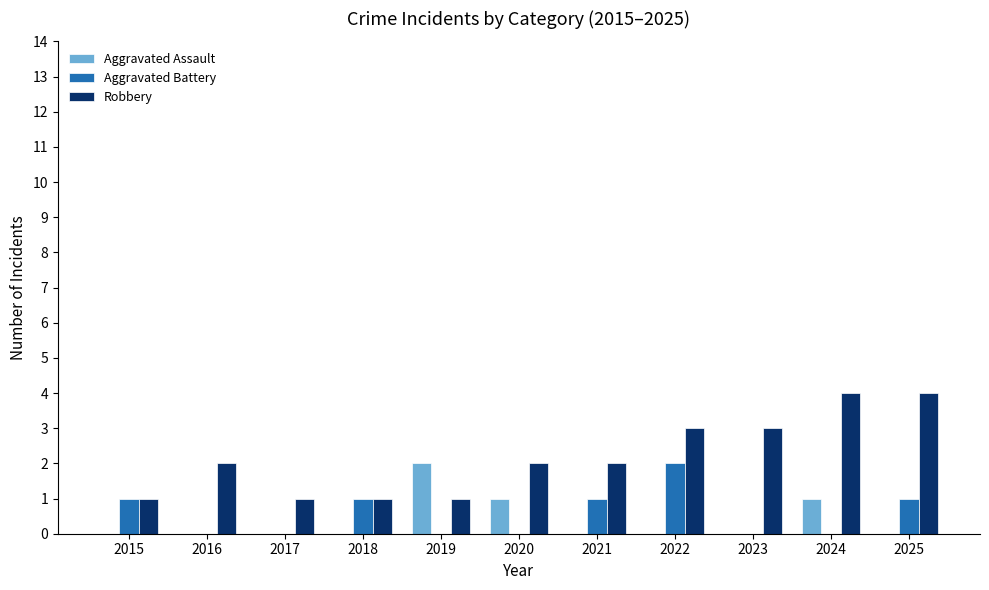

Which series has the largest total across all categories?

Robbery